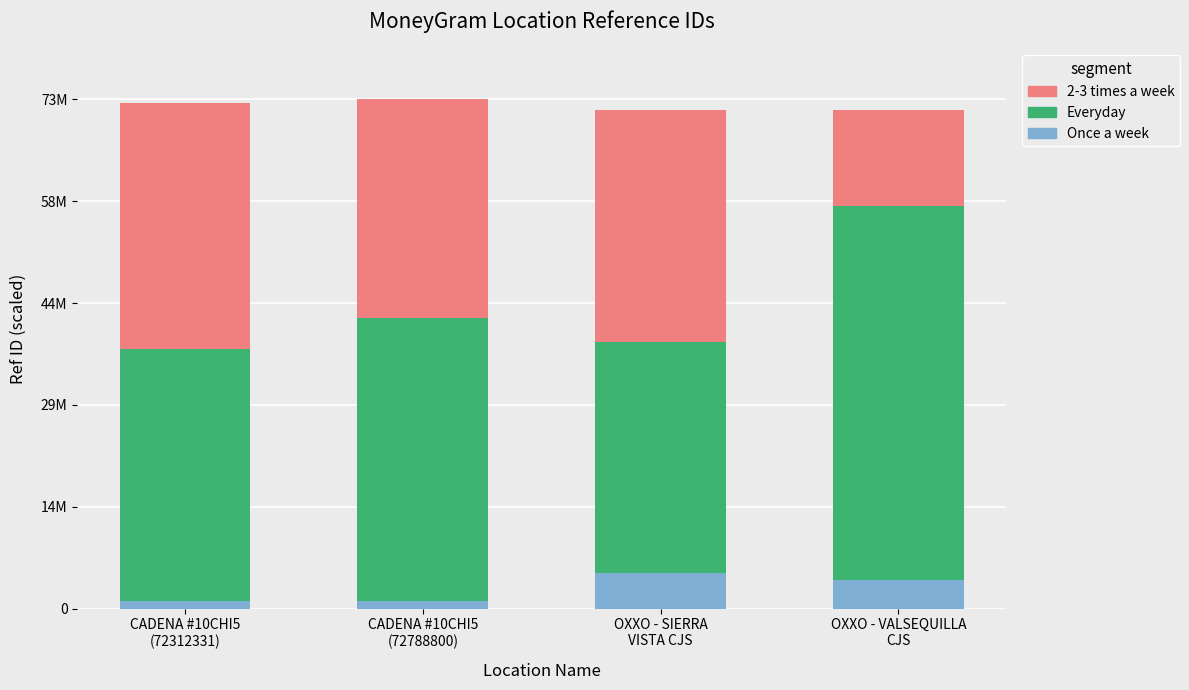

What is the label of the 2nd bar from the left?

CADENA #10CHI5
(72788800)